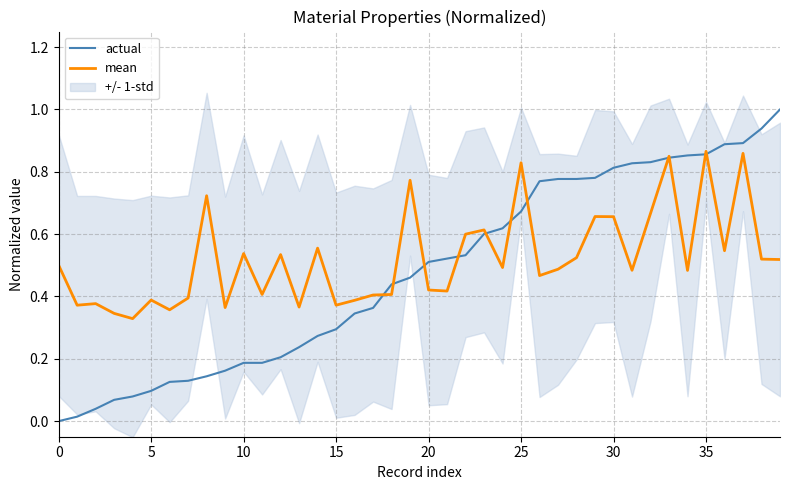

The actual series shows 0.2 at 10. True or false?

True